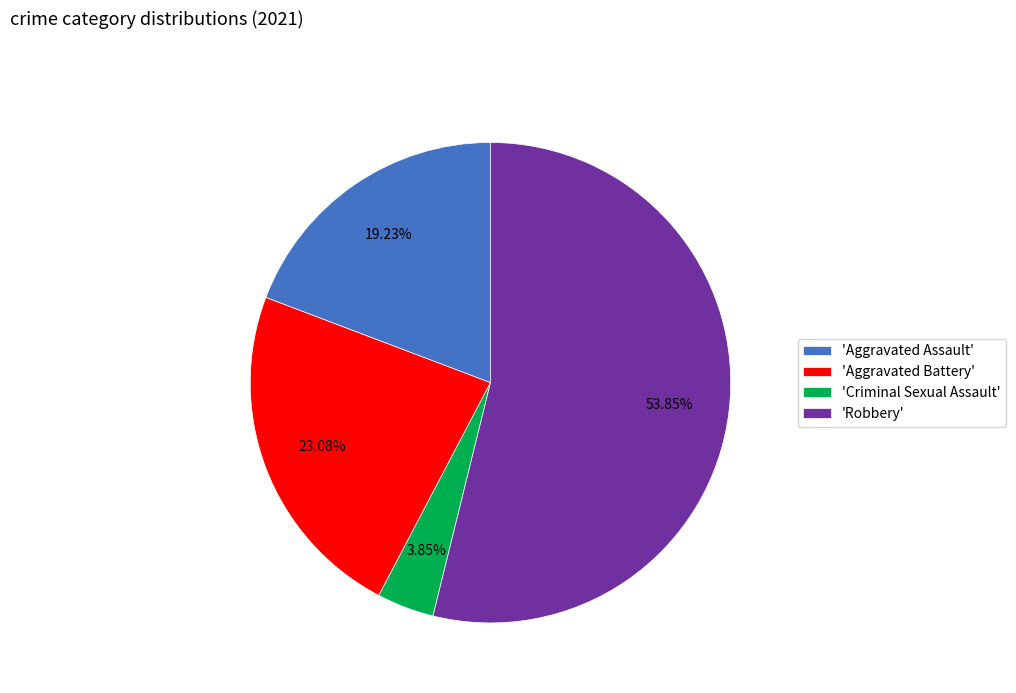

Do 'Aggravated Assault' and 'Aggravated Battery' together represent more than half of the pie?

No